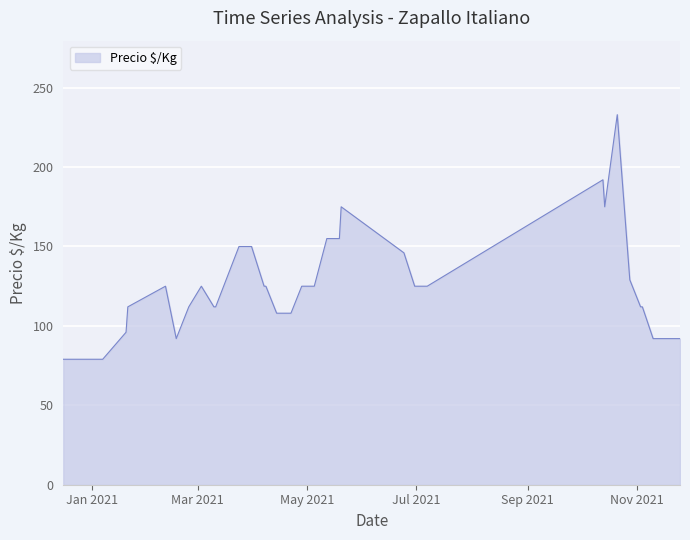

What is the greatest value displayed?

233